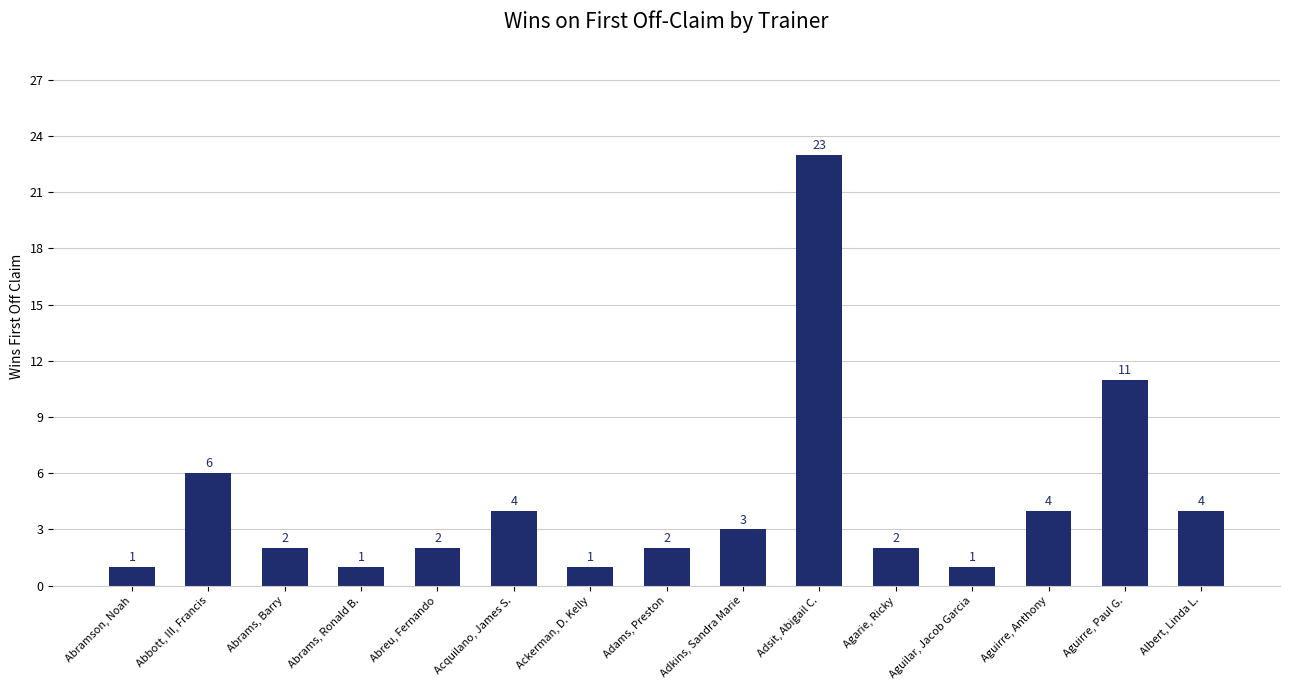

Reading left to right, transcribe all the data shown in this chart.

Abramson, Noah=1	Abbott, III, Francis=6	Abrams, Barry=2	Abrams, Ronald B.=1	Abreu, Fernando=2	Acquilano, James S.=4	Ackerman, D. Kelly=1	Adams, Preston=2	Adkins, Sandra Marie=3	Adsit, Abigail C.=23	Agarie, Ricky=2	Aguilar, Jacob Garcia=1	Aguirre, Anthony=4	Aguirre, Paul G.=11	Albert, Linda L.=4